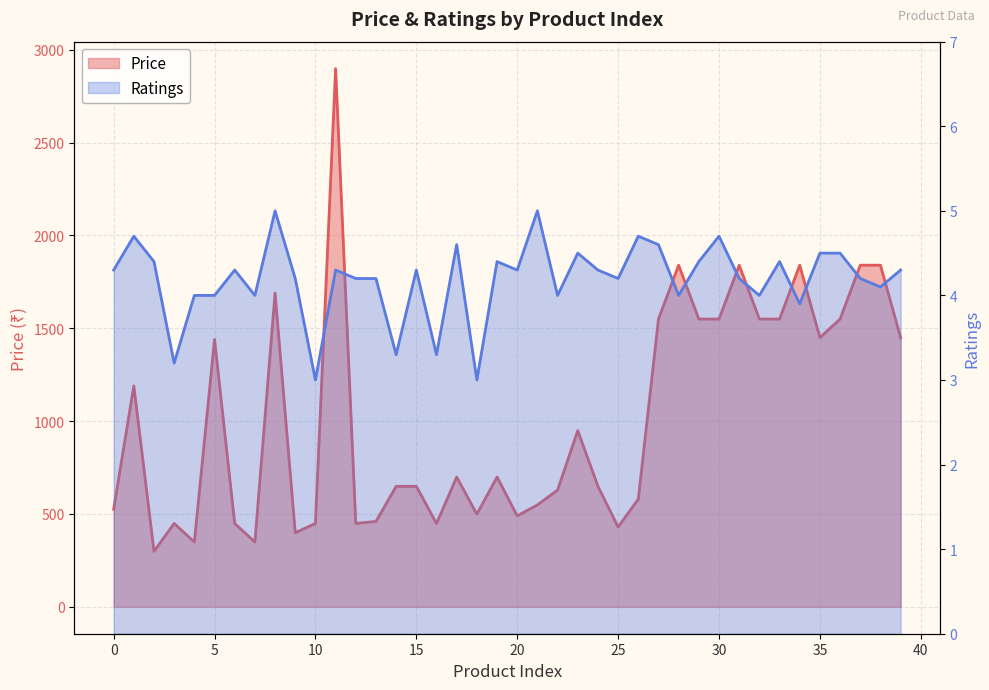

What is the sum of all Price values?

40716.0